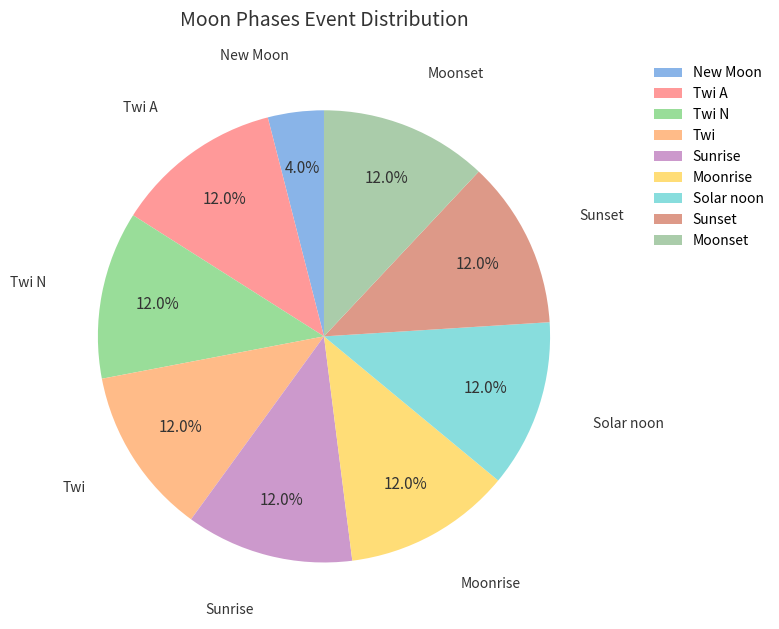

How many segments does this pie chart have?

9